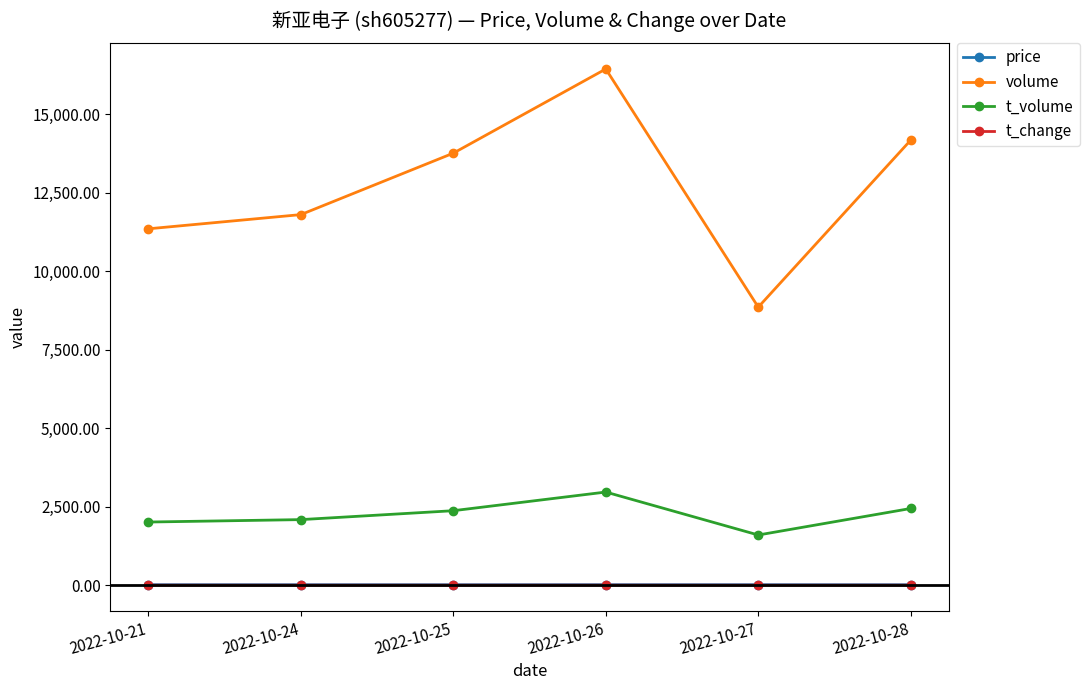

Is it true that t_change equals 1.4 at 2022-10-21?

True